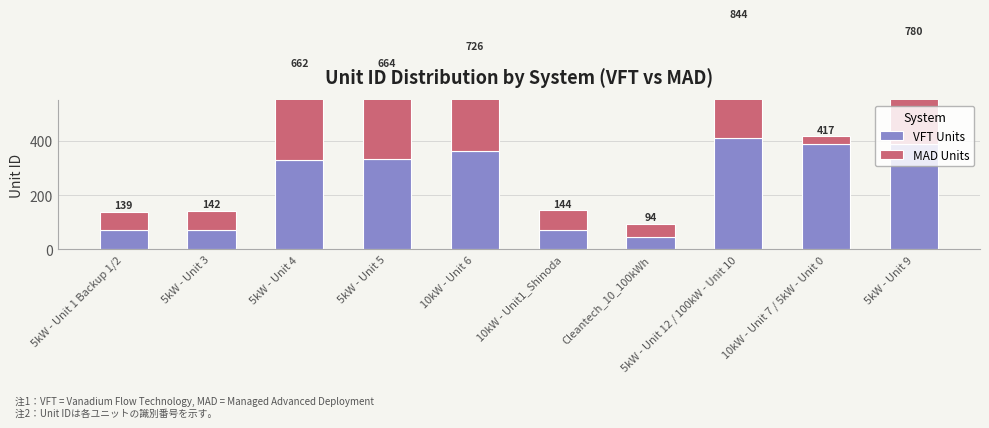

What is the spread (max minus min) of values at 5kW - Unit 12 / 100kW - Unit 10?

20